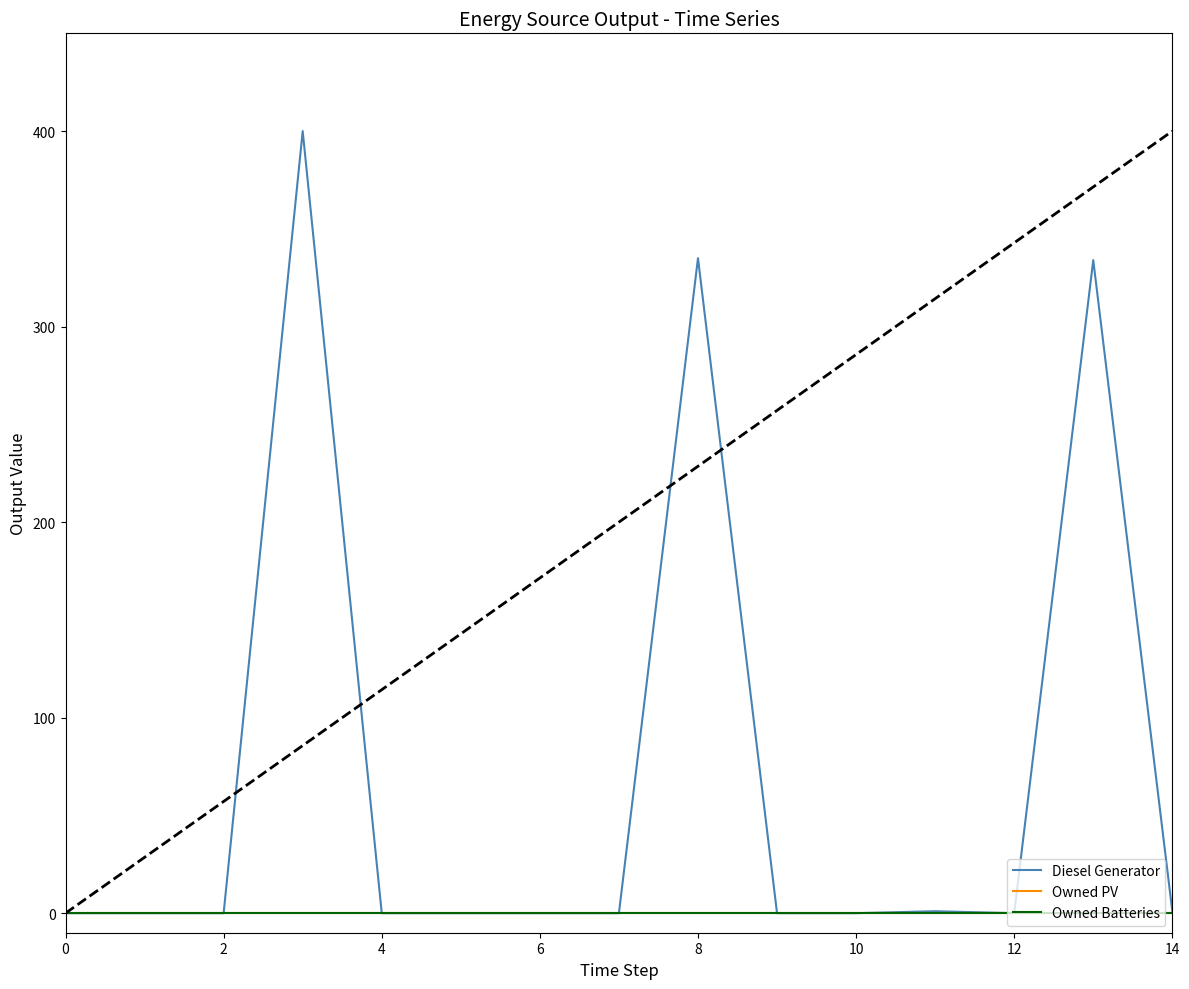

Is this an area chart (filled region under the line)?

No